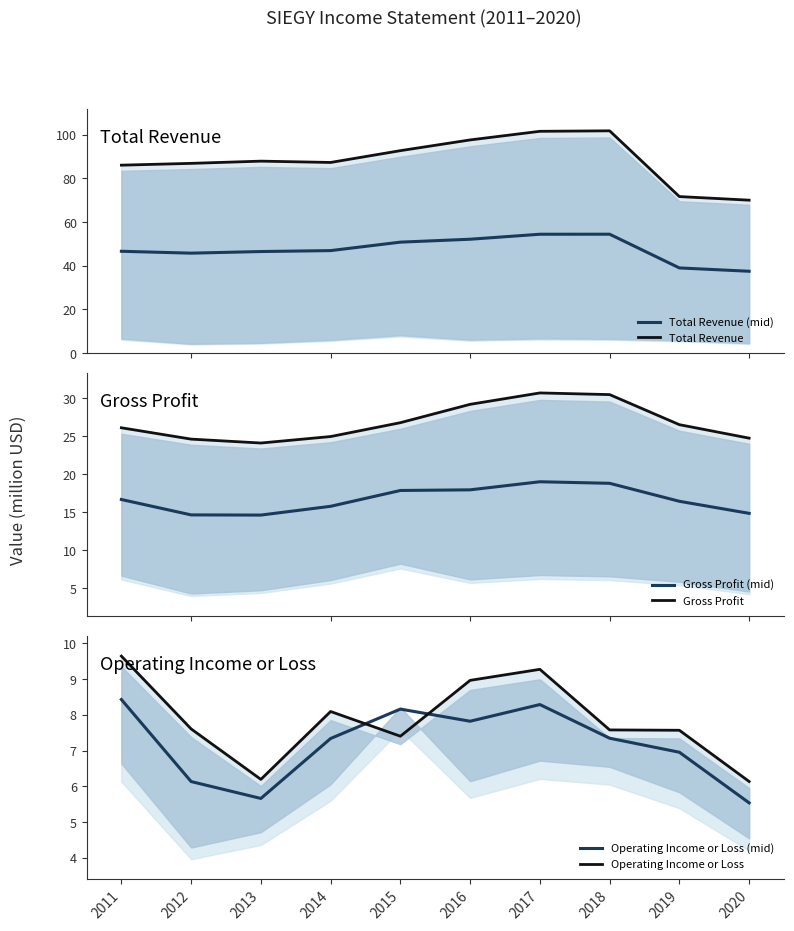

What is the sum of all Gross Profit (mid) values?

166.4